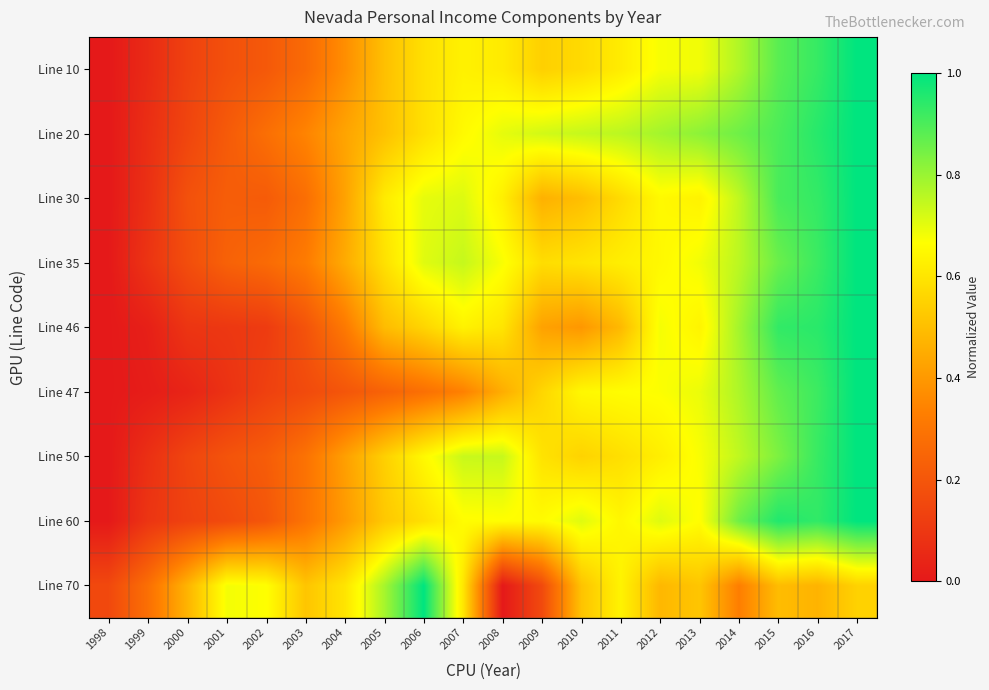

At which category does the chart reach its peak across all series?

2017